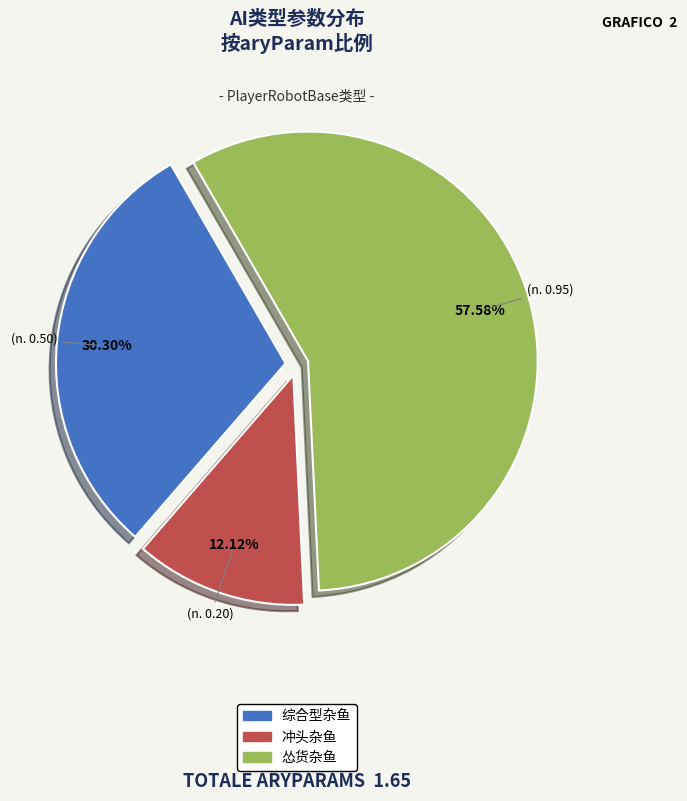

To the nearest percent, what percentage of the pie is 冲头杂鱼?

12%